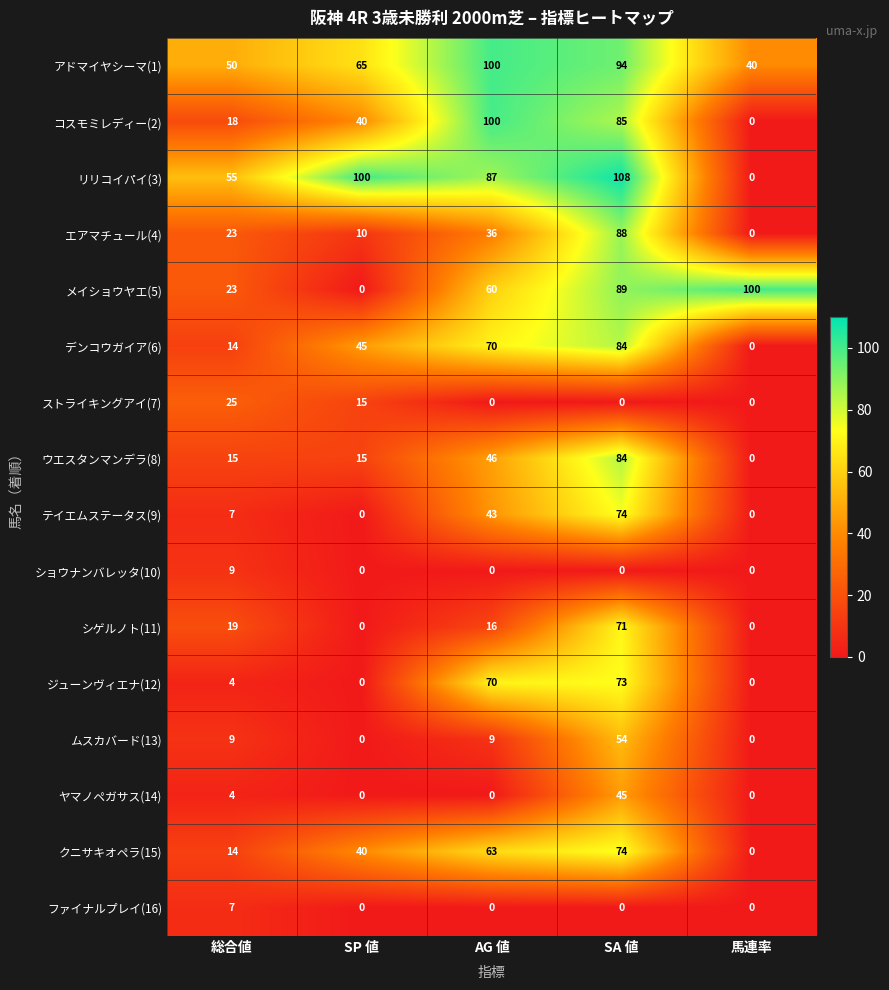

How many アドマイヤシーマ(1) values are between 50 and 94?

3